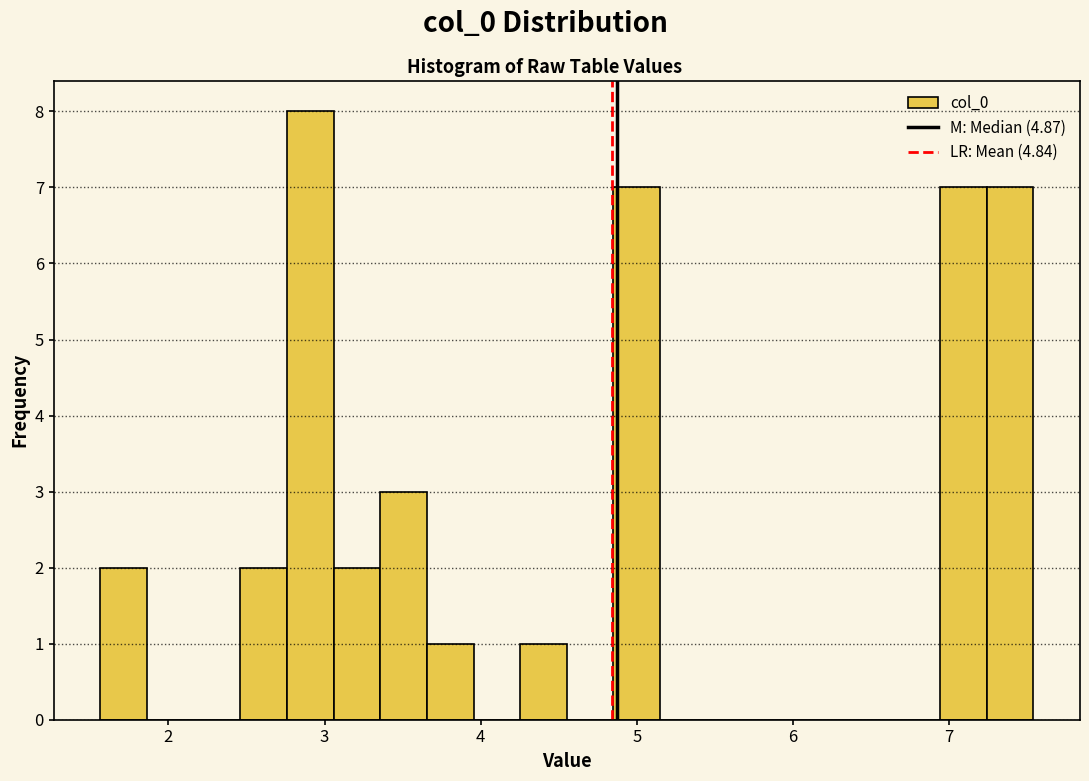

Read against the x-axis, roughly where is the centre of the tallest bar?

2.9